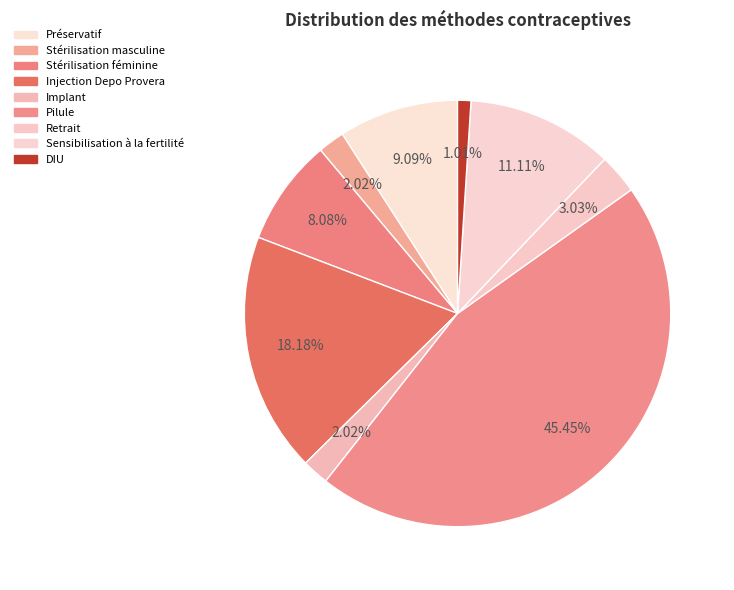

Count the number of slices in the pie.

9